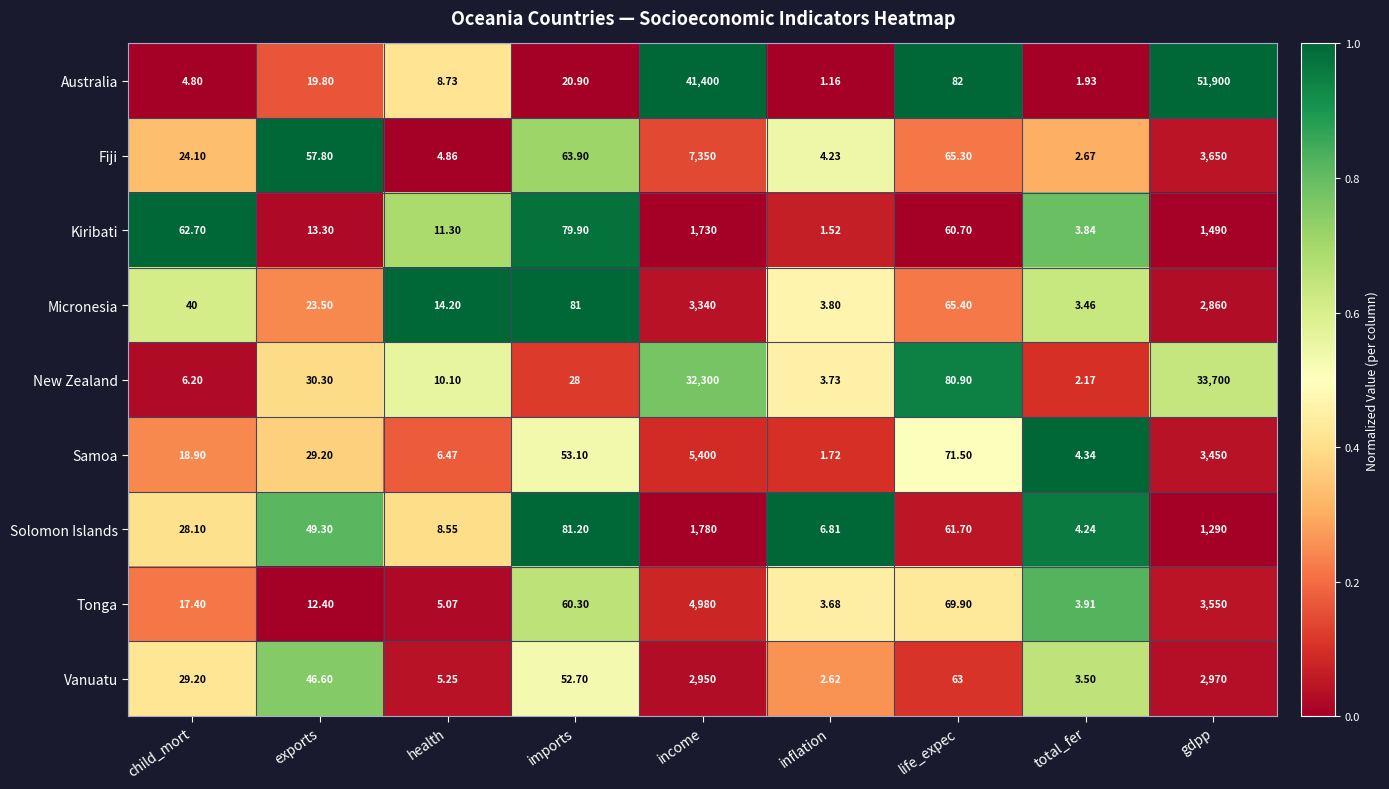

At gdpp, list the series in order from smallest to largest.

Solomon Islands, Kiribati, Micronesia, Vanuatu, Samoa, Tonga, Fiji, New Zealand, Australia